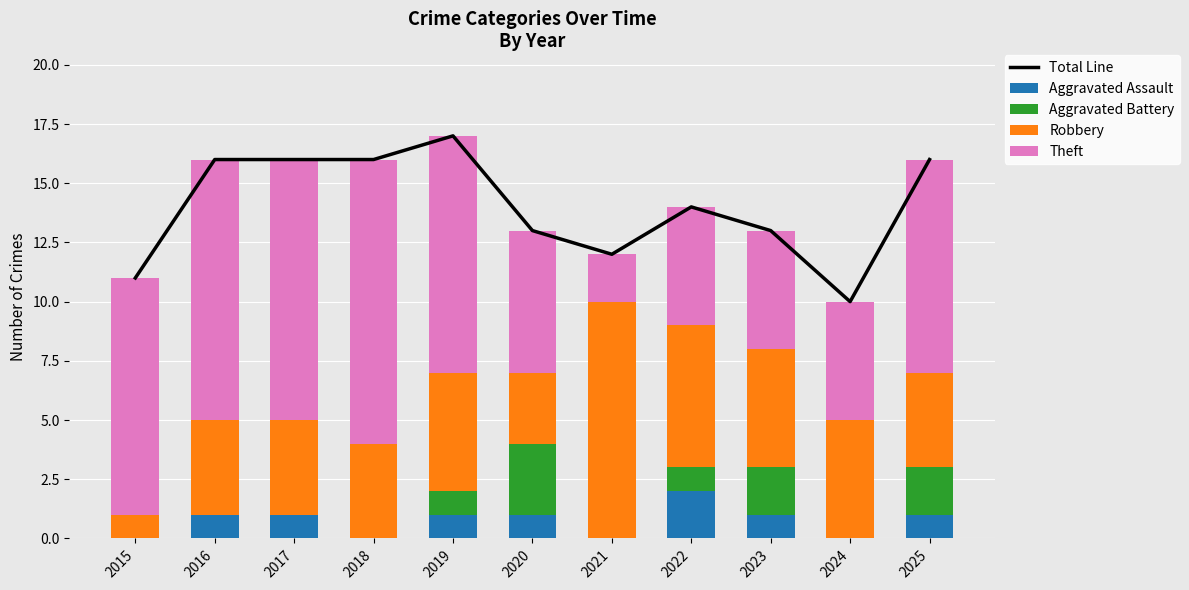

Is it true that Total Line equals 22 at 2020?

False